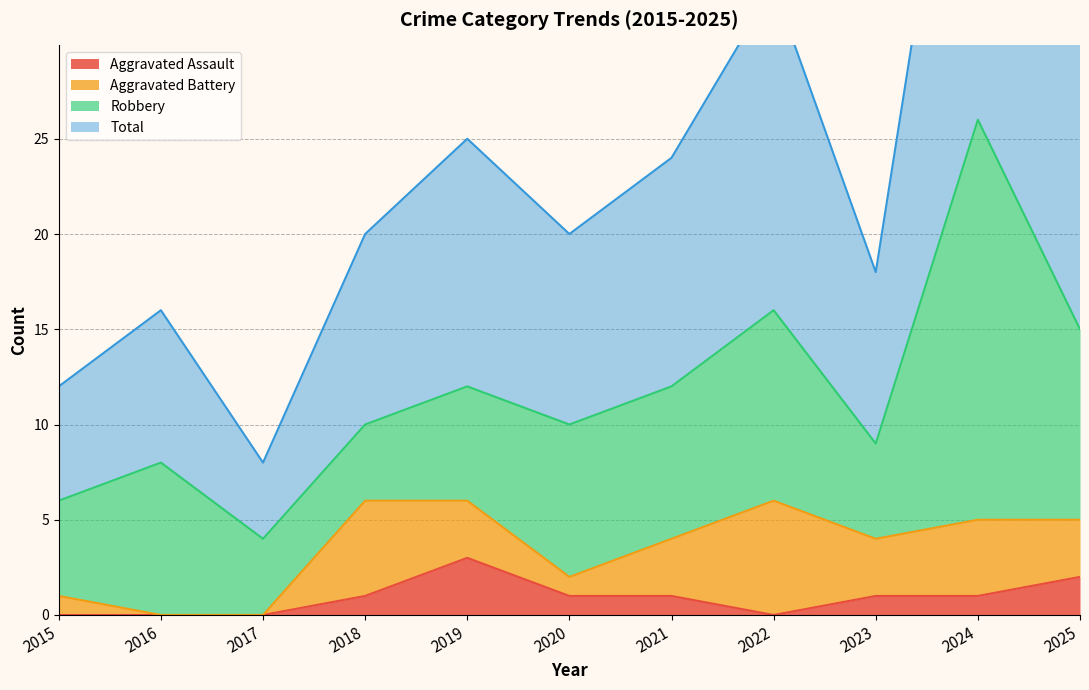

The value of Aggravated Assault at 2016 is -1. True or false?

False